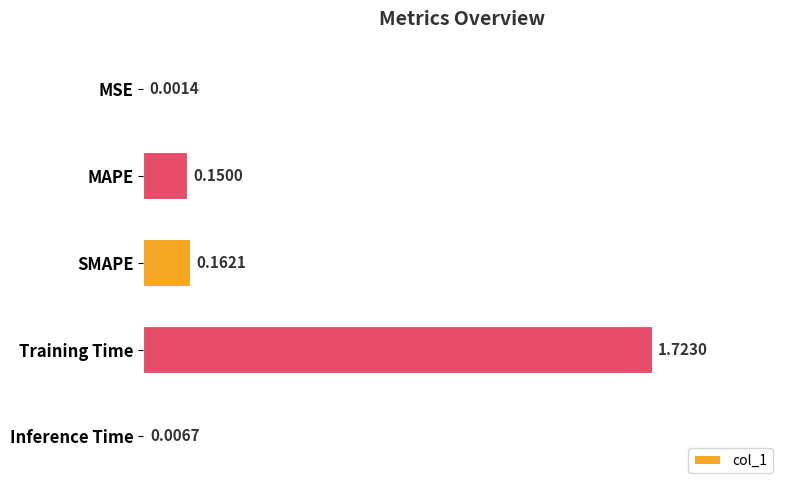

What is the sum of the values at SMAPE and MAPE?

0.3